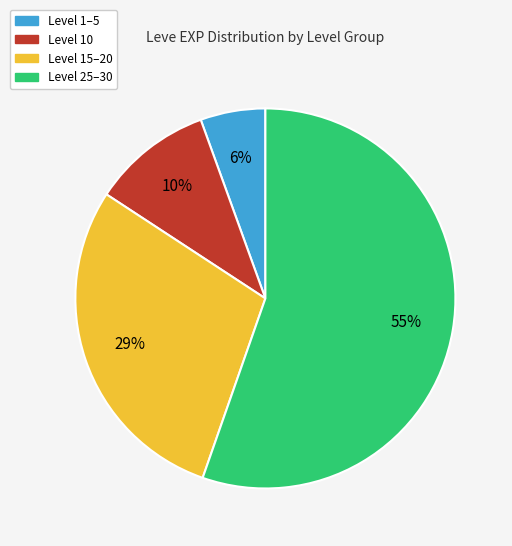

Is there a majority slice in this chart?

Yes